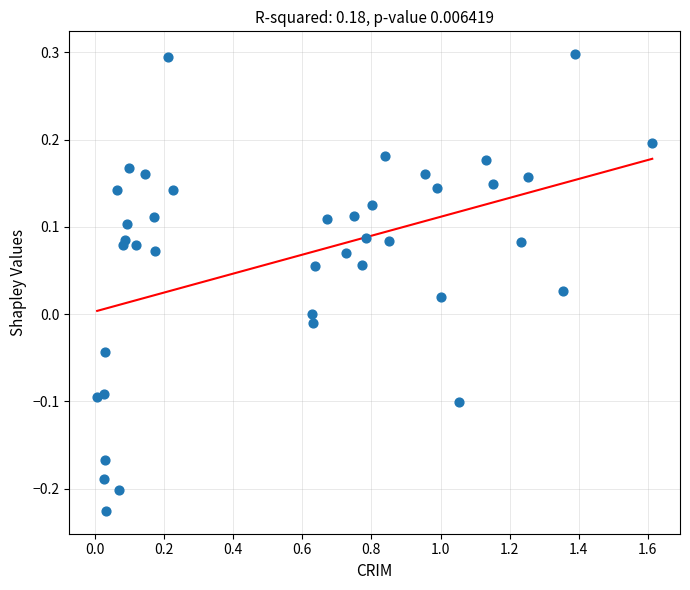

What is the range of X values (max minus min)?

1.6